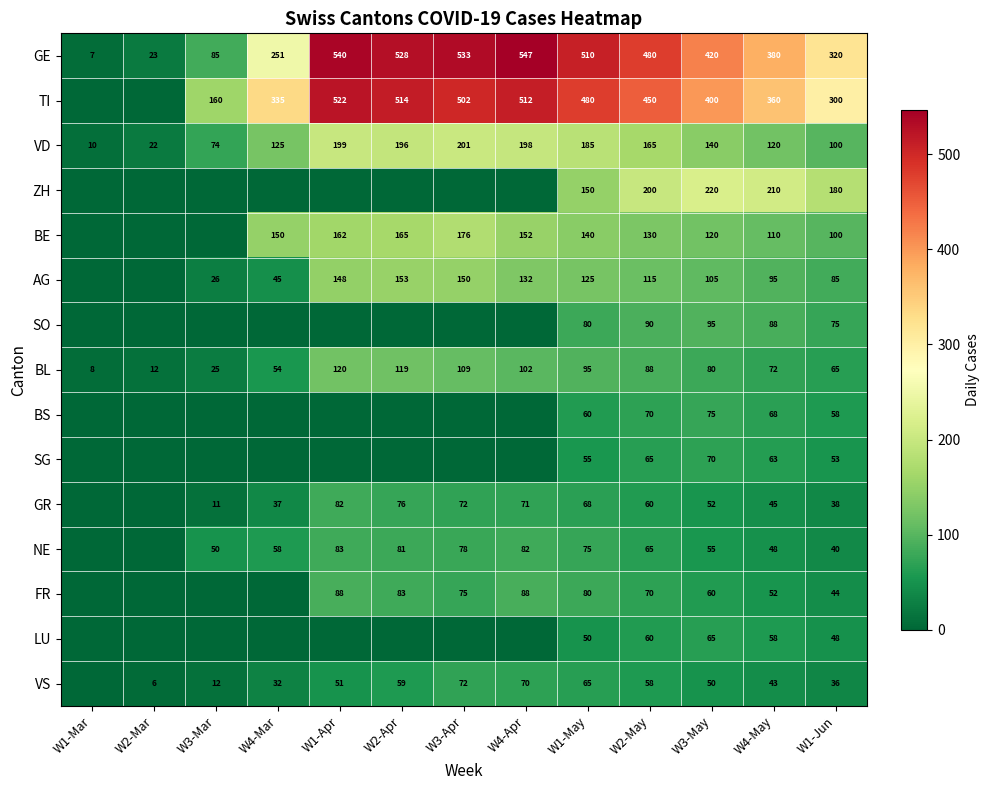

At which label is GE closest to 277?

W4-Mar